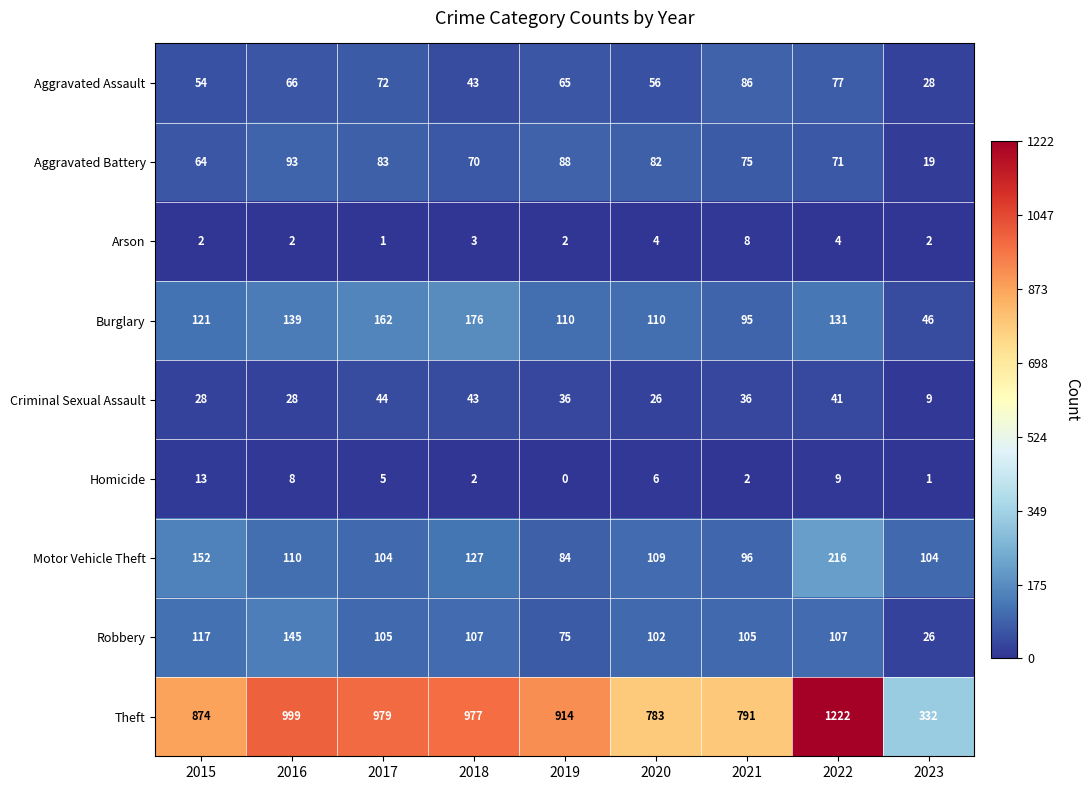

At how many categories does at least one series exceed 227?

9